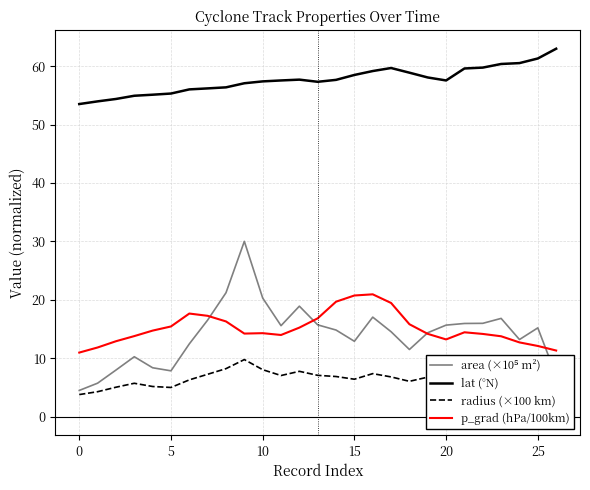

True or false: p_grad (hPa/100km) and radius (×100 km) intersect in this chart.

False